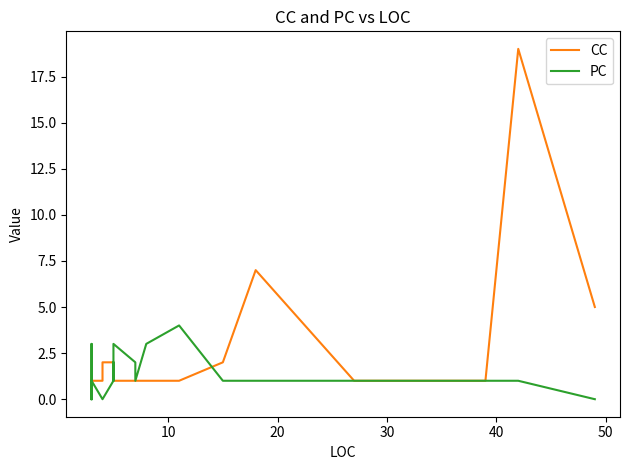

Does the chart display data point markers on the line(s)?

No